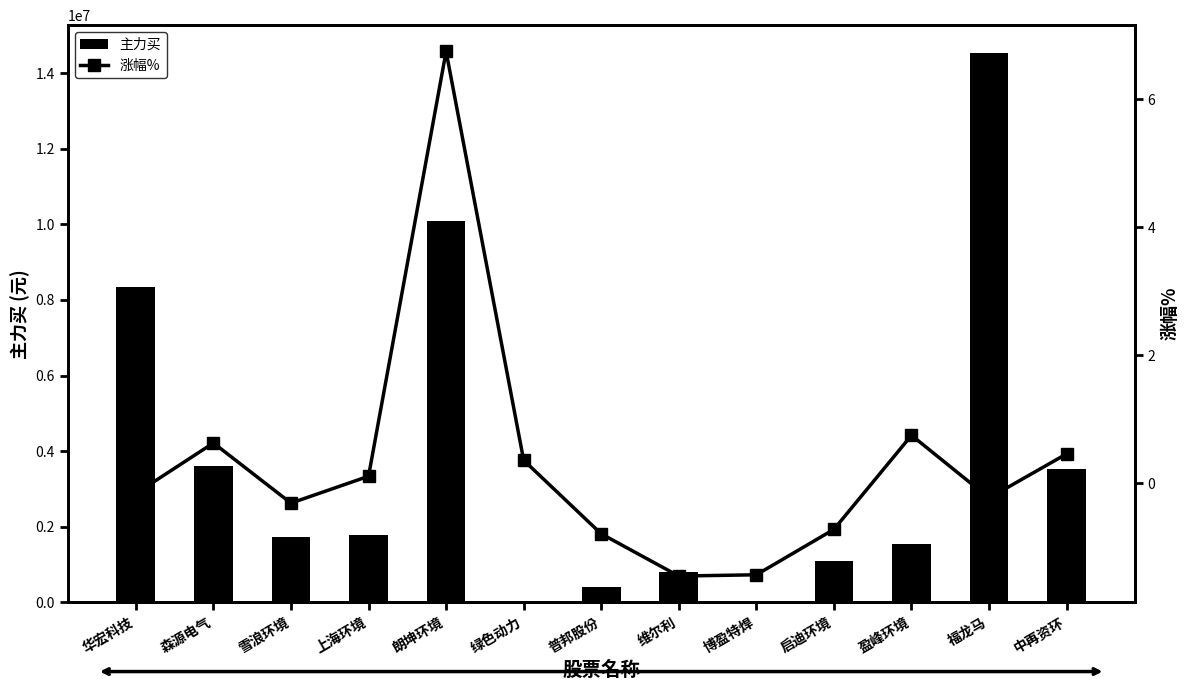

What is the smallest value displayed?

-1.4